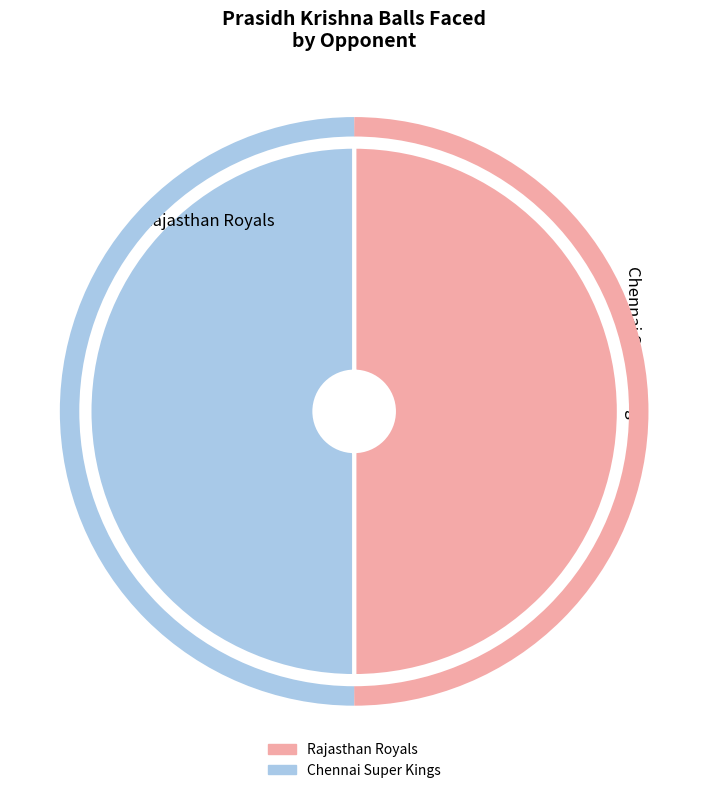

The Chennai Super Kings slice represents 42% of the pie. True or false?

False